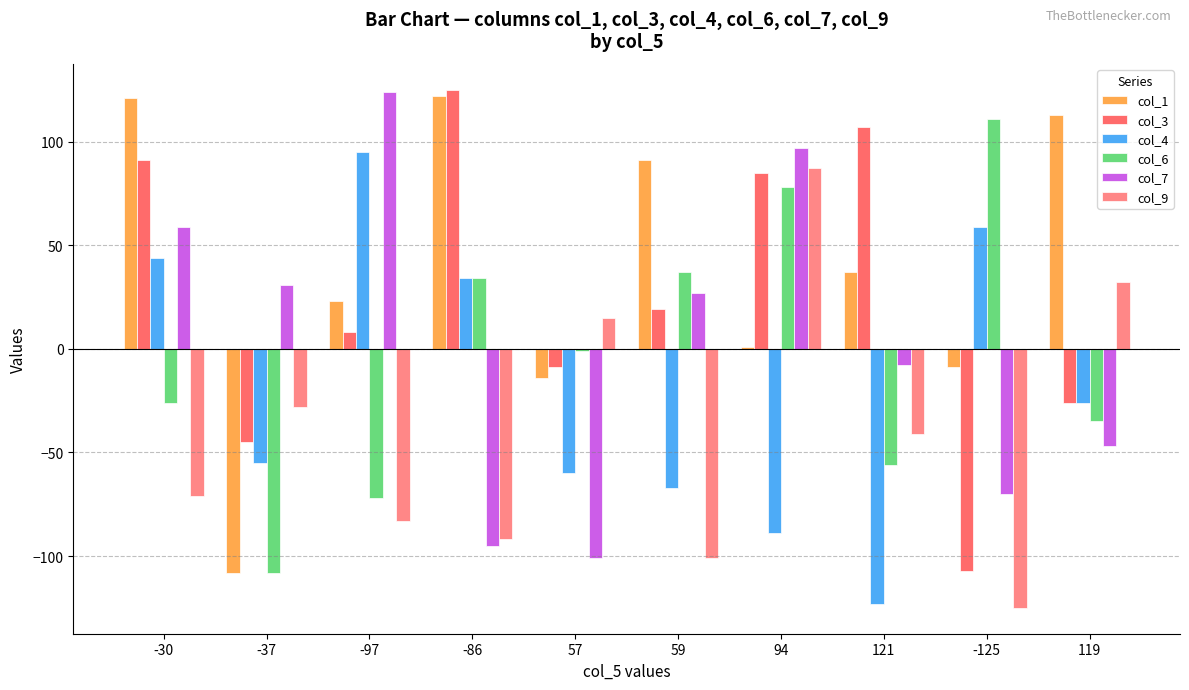

What is the sum of the col_1 values at -37 and -86?

14